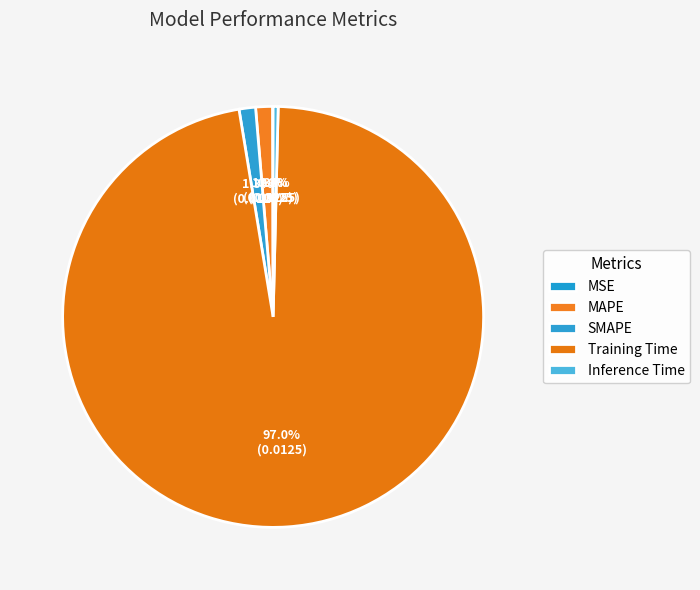

Which slice is the smallest?

MSE